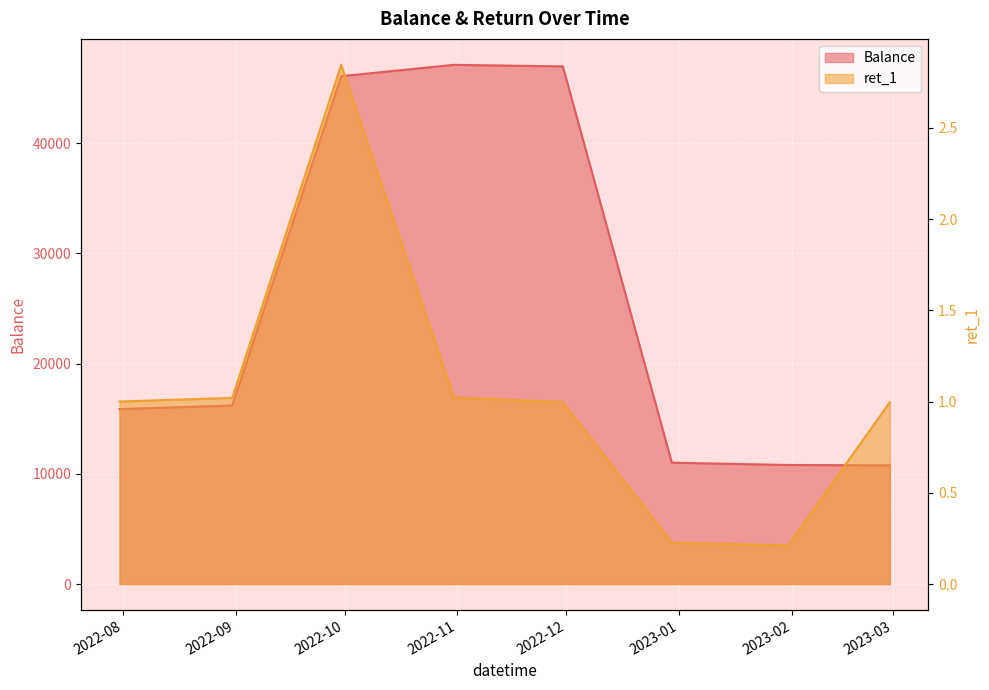

In Balance, how many points are higher than both neighbors (excluding endpoints)?

1